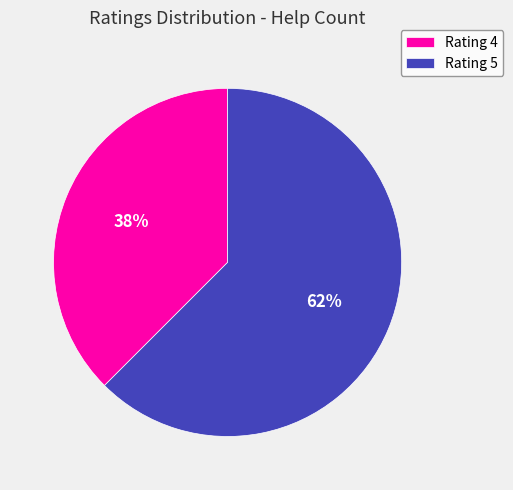

Which category has the biggest portion of the pie?

Rating 5